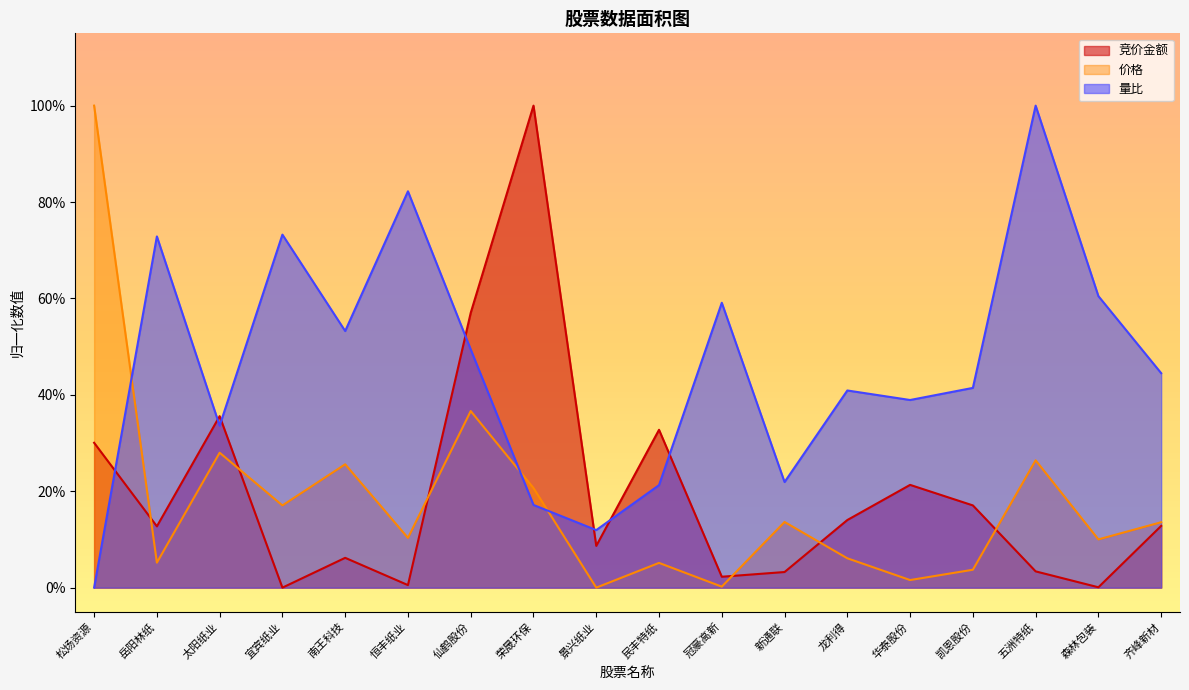

At which category is the sum across all series the highest?

仙鹤股份